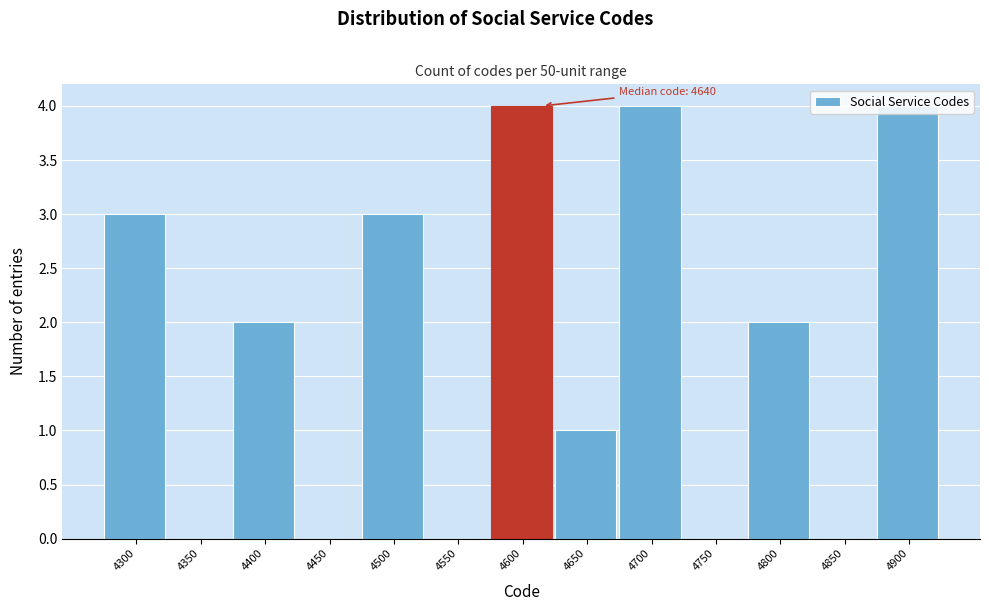

True or false: the data shows -2 at 4550.

False